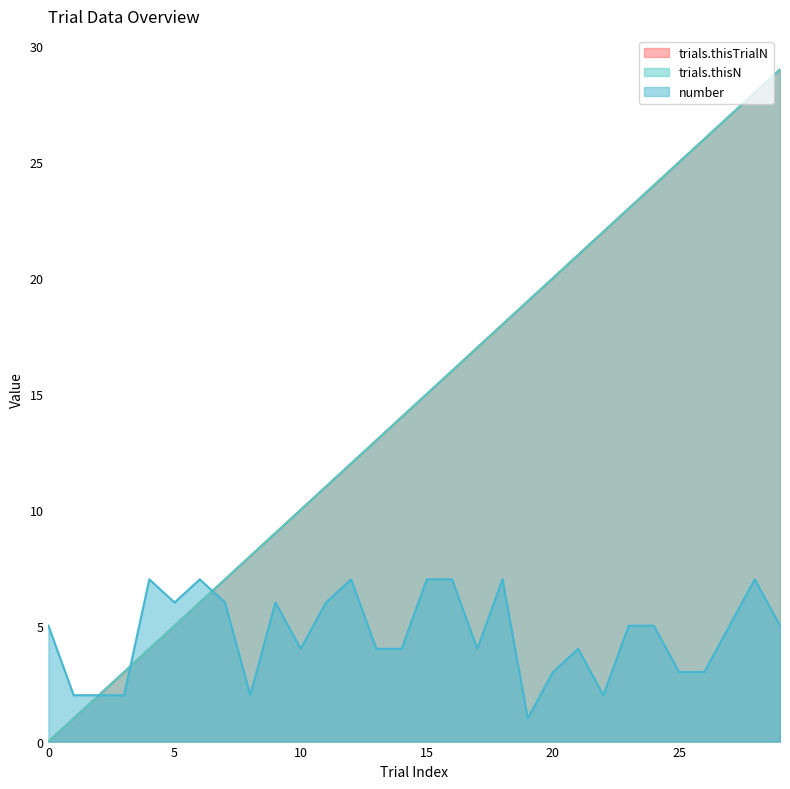

Reading right to left, transcribe all the data shown in this chart.

trials.thisTrialN: 29	28	27	26	25	24	23	22	21	20	19	18	17	16	15	14	13	12	11	10	9	8	7	6	5	4	3	2	1	0
trials.thisN: 29	28	27	26	25	24	23	22	21	20	19	18	17	16	15	14	13	12	11	10	9	8	7	6	5	4	3	2	1	0
number: 5	7	5	3	3	5	5	2	4	3	1	7	4	7	7	4	4	7	6	4	6	2	6	7	6	7	2	2	2	5